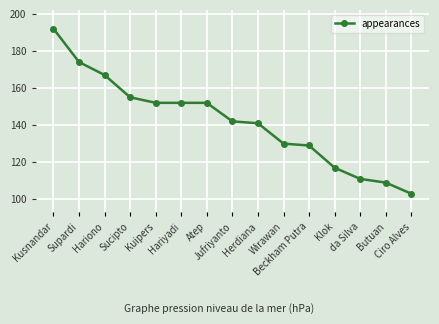

Which has a higher value, Hariono or da Silva?

Hariono